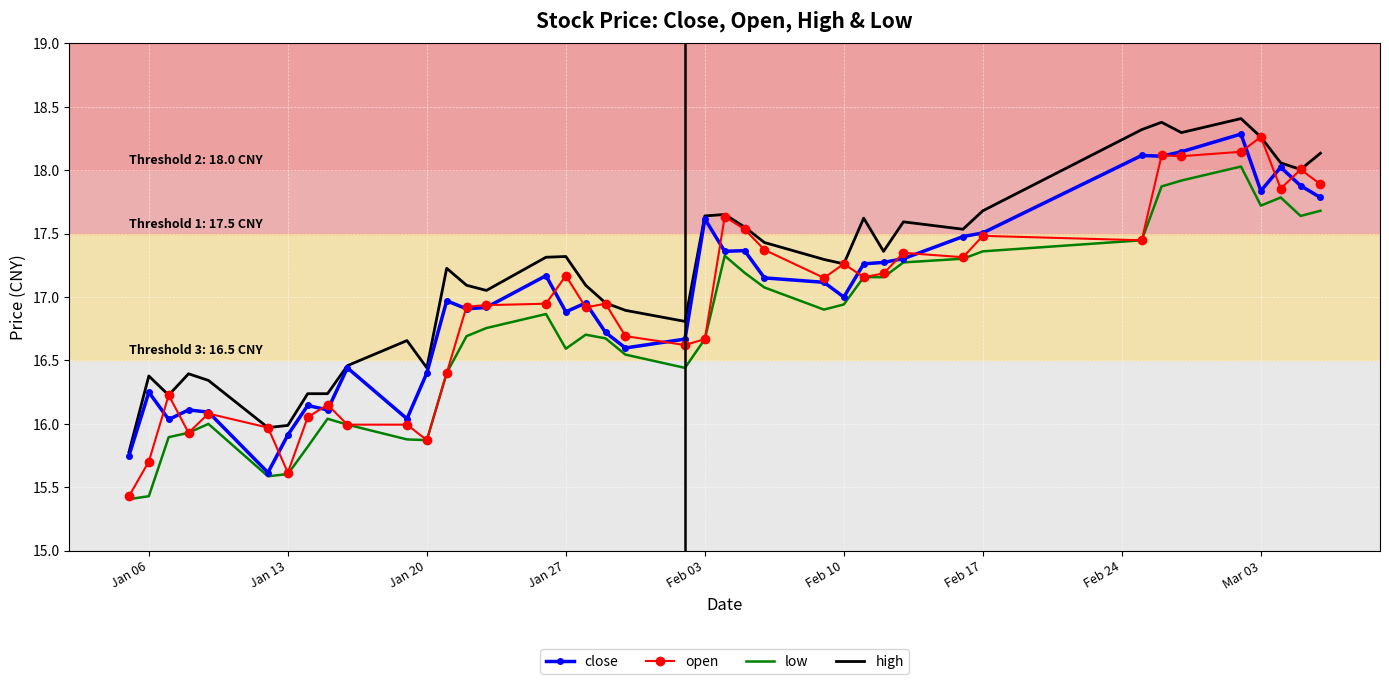

Which series has the largest total across all categories?

high